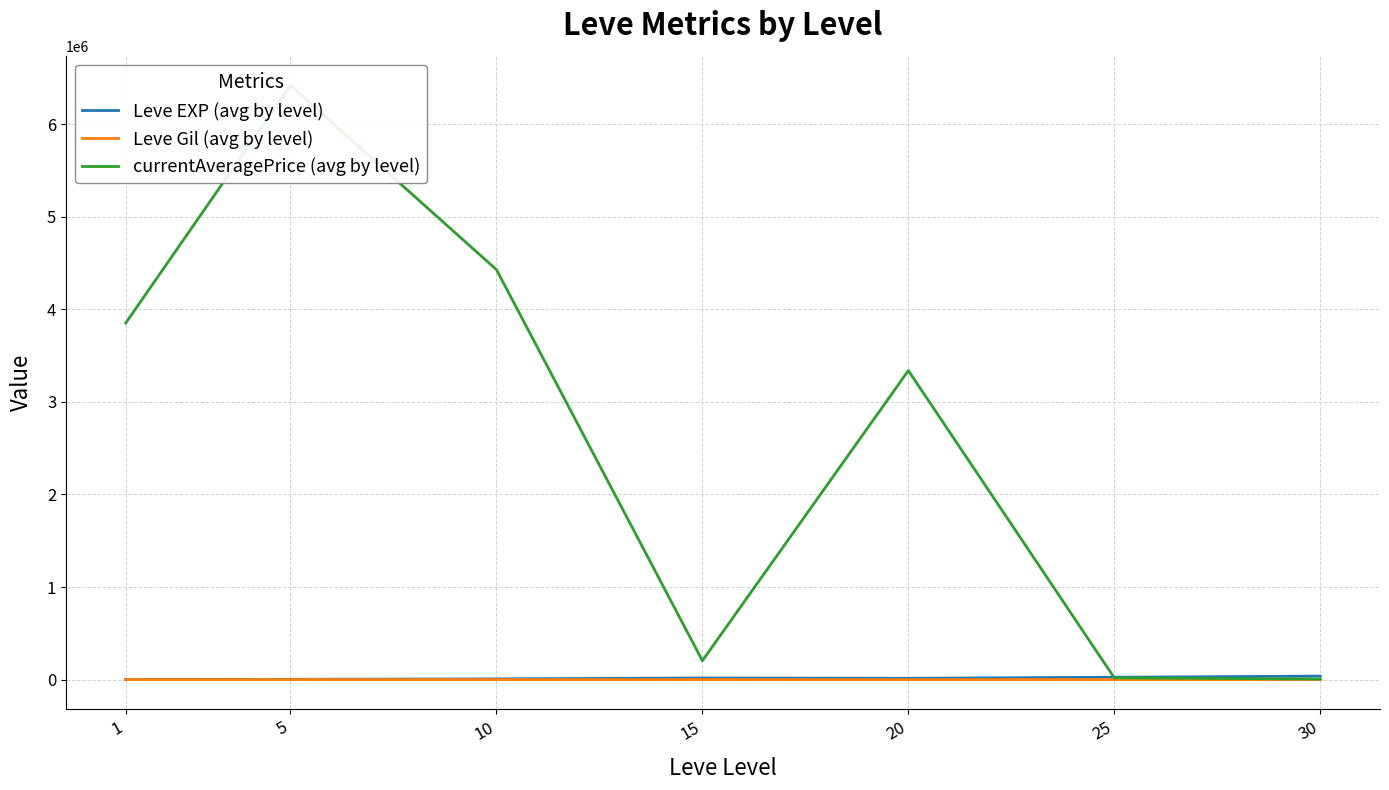

True or false: Leve Gil (avg by level) and currentAveragePrice (avg by level) cross at least once.

False